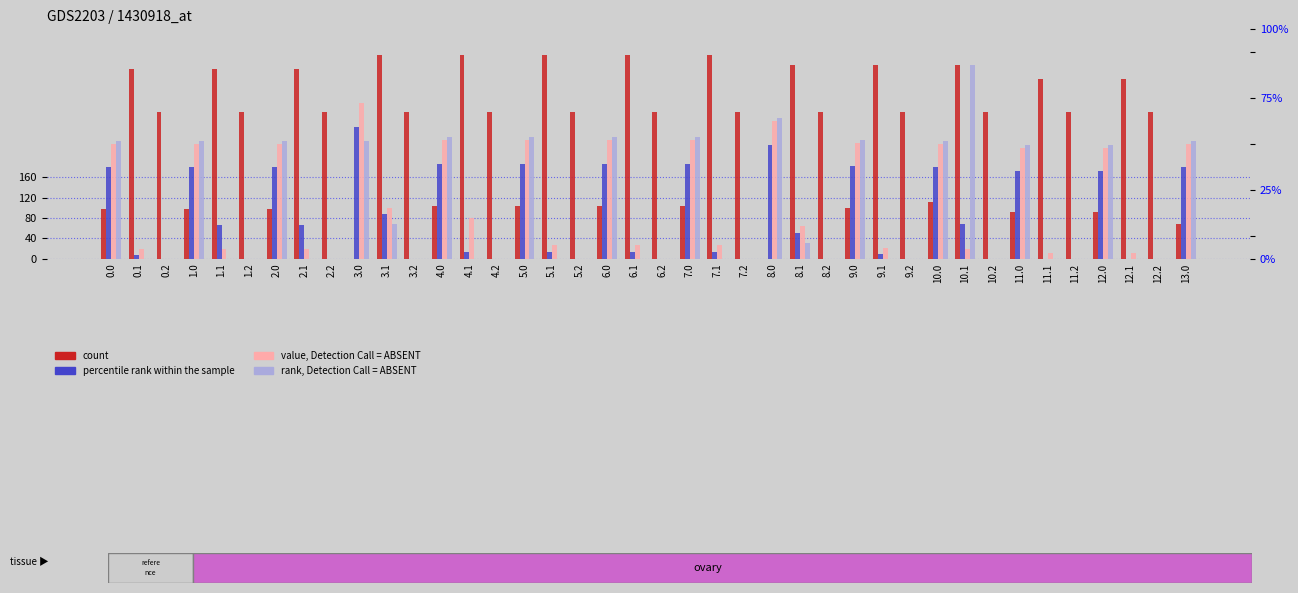

Which category has the lowest value in the count series?

3.0